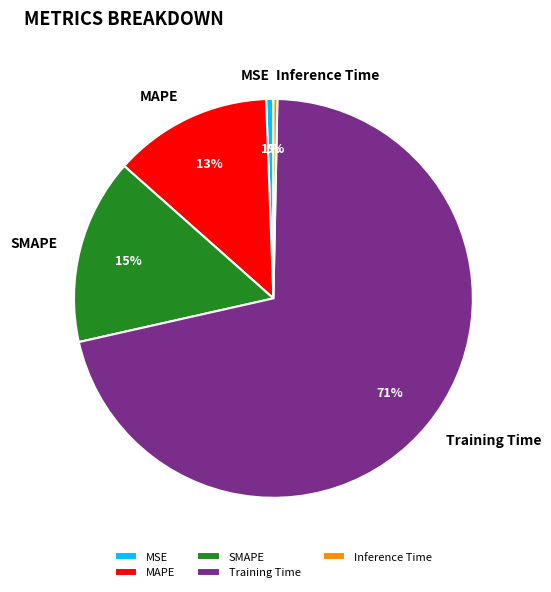

What is the largest slice in the pie chart?

Training Time